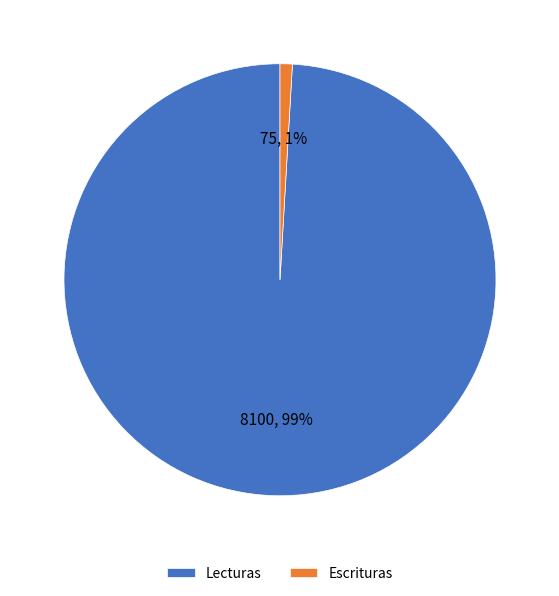

How many slices are in this pie chart?

2